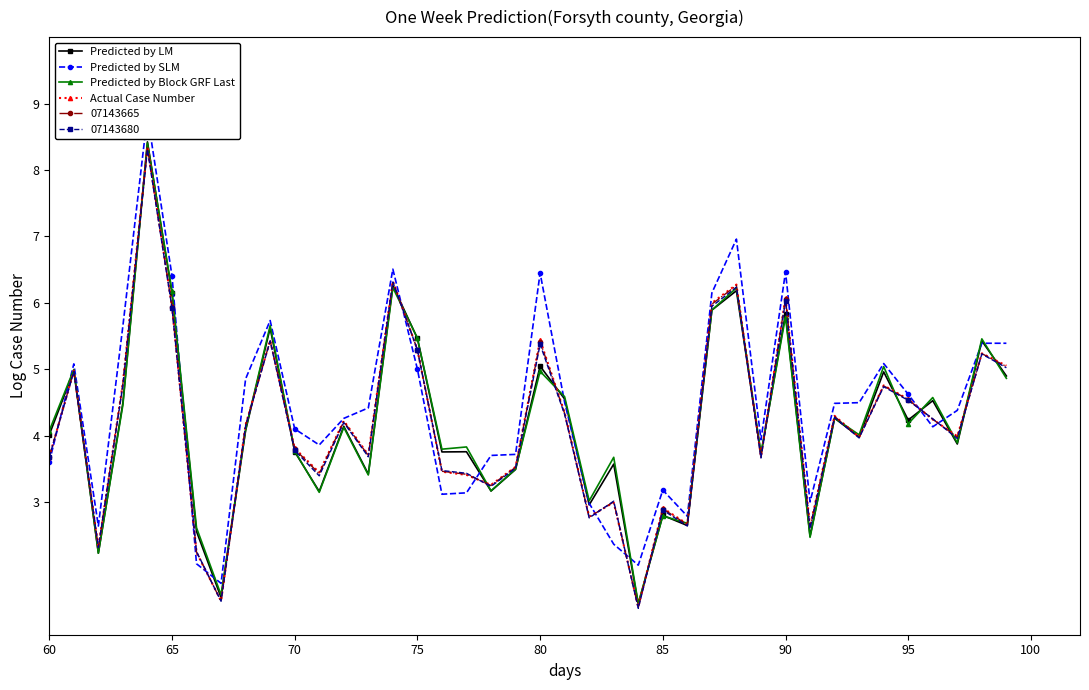

What is the maximum value for Predicted by SLM?

8.8